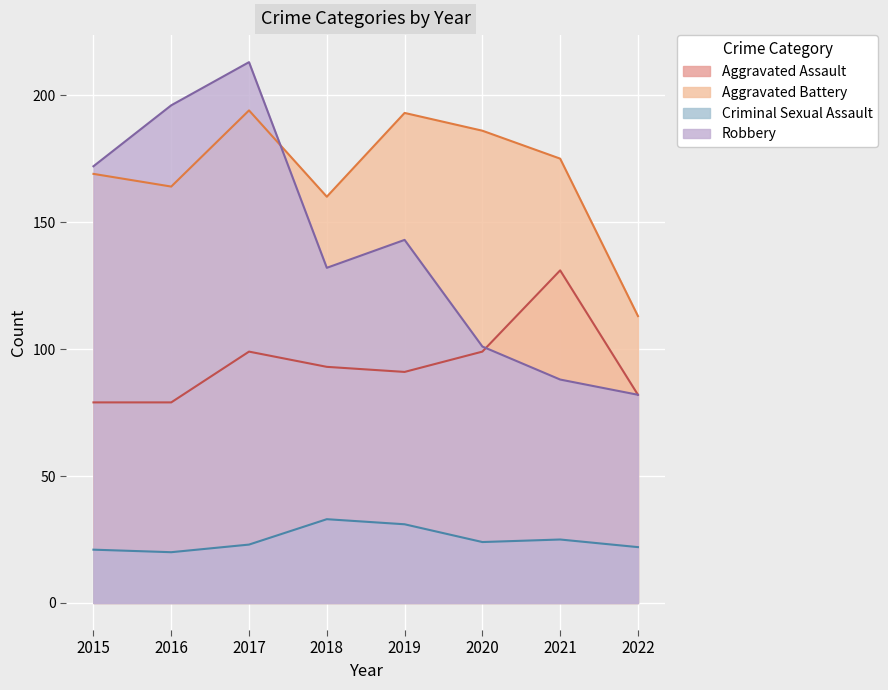

At which label is Robbery closest to 147?

2019